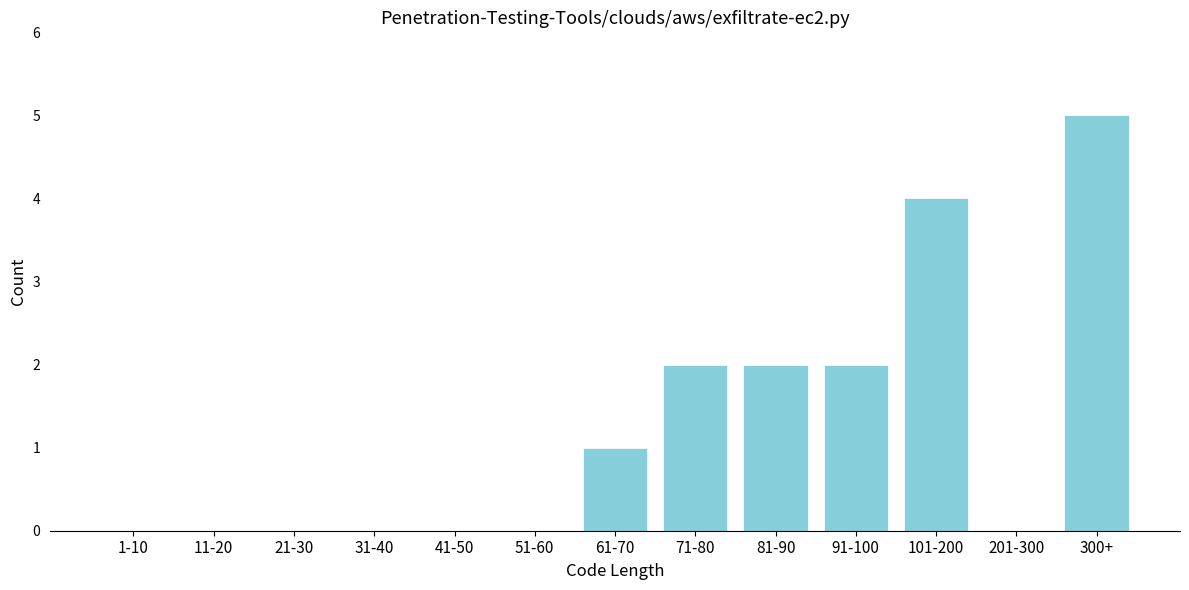

Reading left to right, transcribe all the data shown in this chart.

1-10=0	11-20=0	21-30=0	31-40=0	41-50=0	51-60=0	61-70=1	71-80=2	81-90=2	91-100=2	101-200=4	201-300=0	300+=5